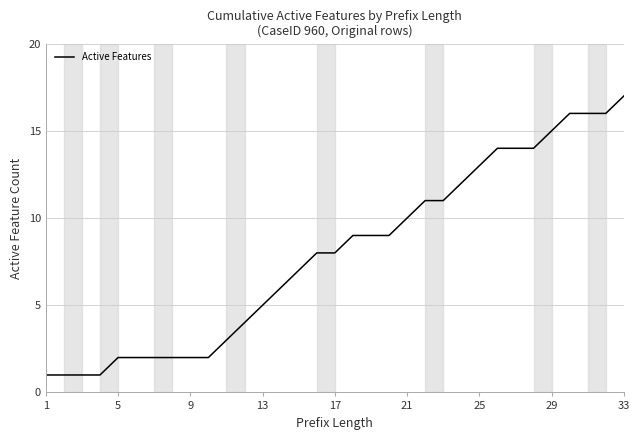

Does the chart have visible grid lines?

Yes